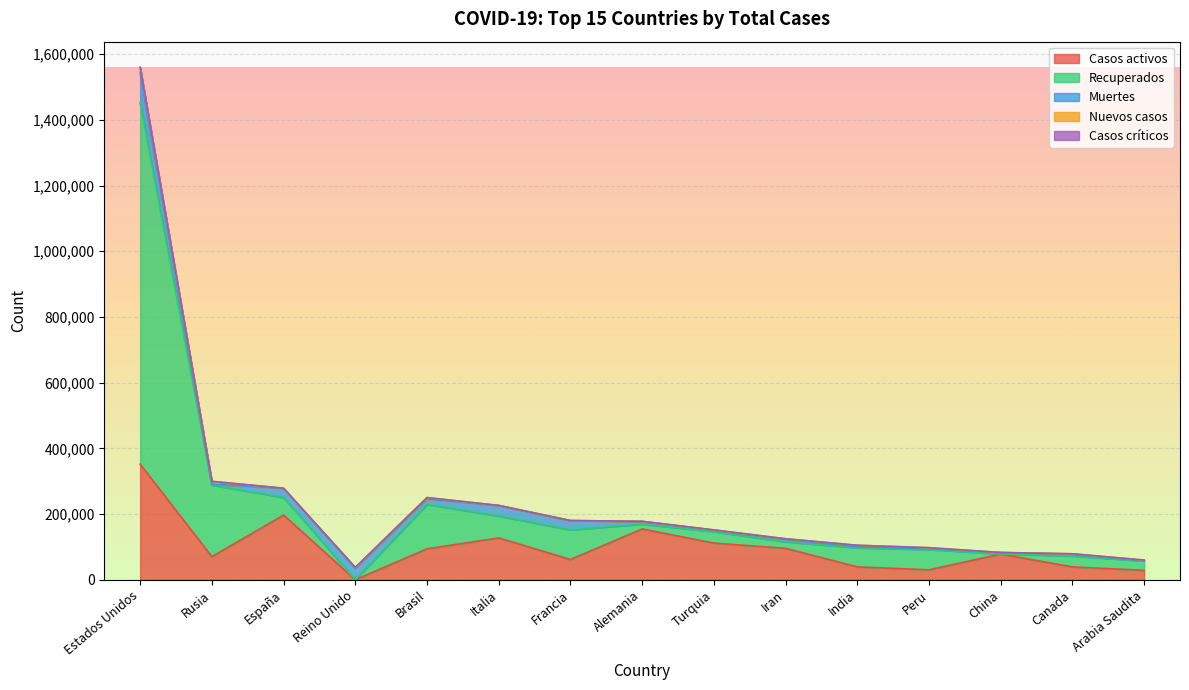

Does the chart display data point markers on the line(s)?

No